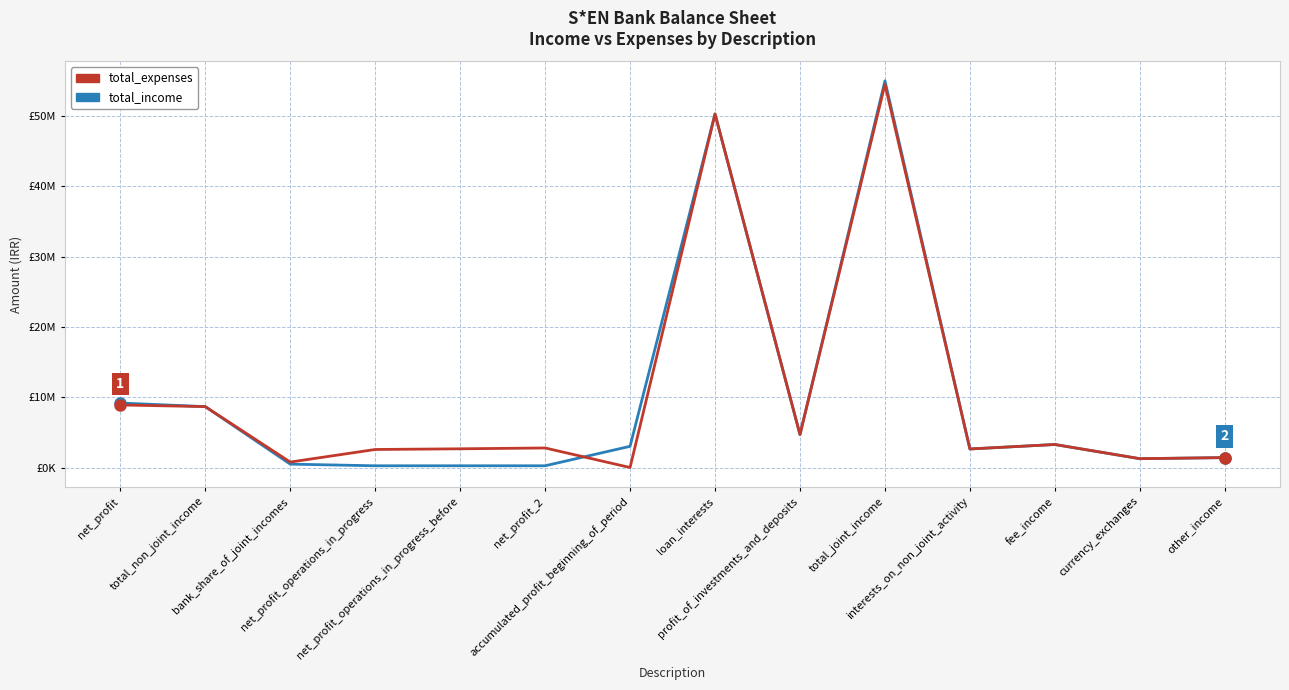

What is the label of the 9th point from the right?

net_profit_2